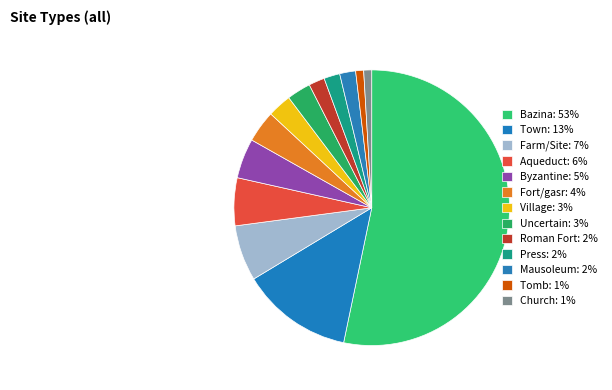

Count the number of slices in the pie.

13